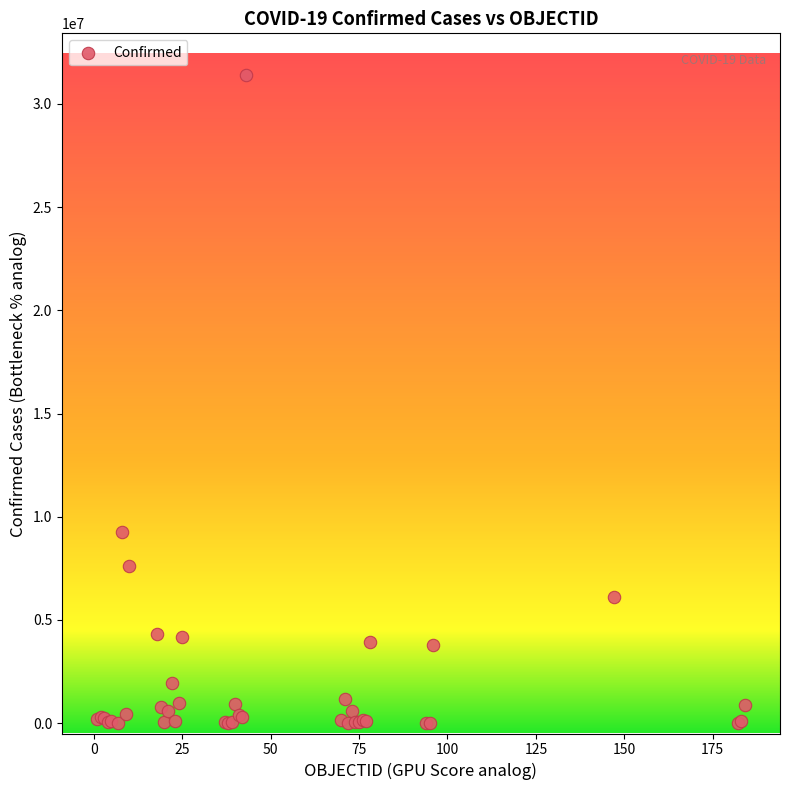

What Y value in the scatter plot is closest to 15712379?

9276618